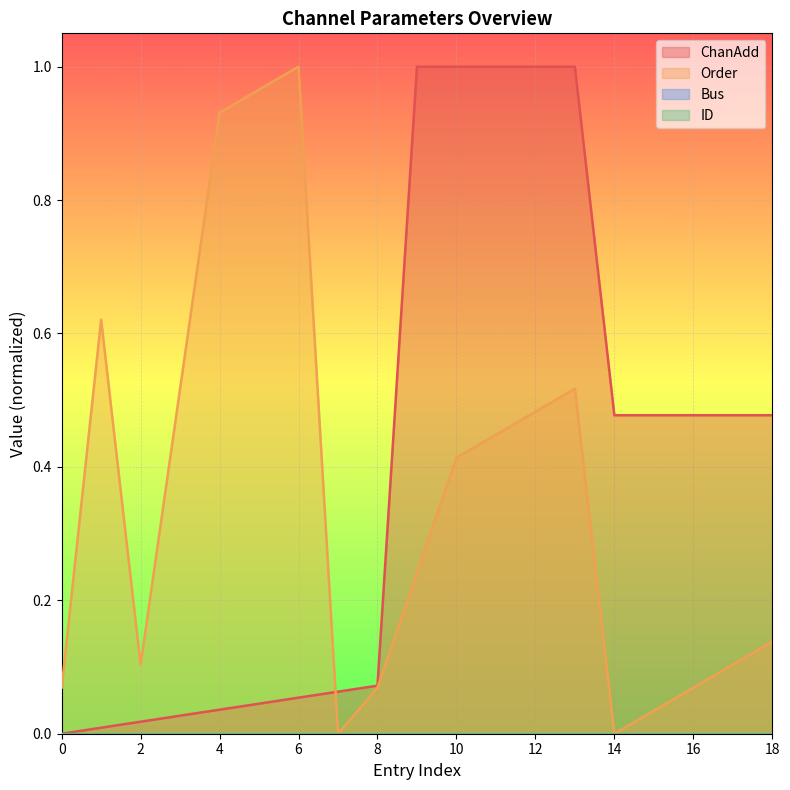

Between 0 and 3, which series saw the biggest shift?

Order